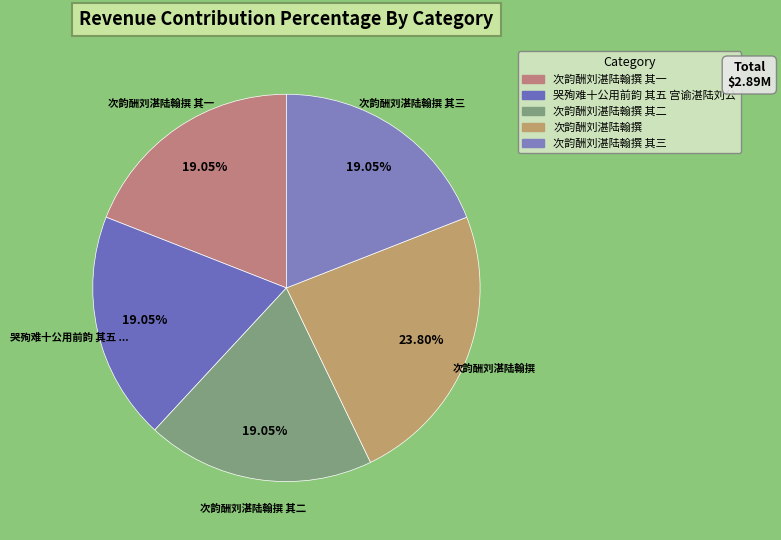

What portion of the pie excludes 次韵酬刘湛陆翰撰 其三?

80.9%